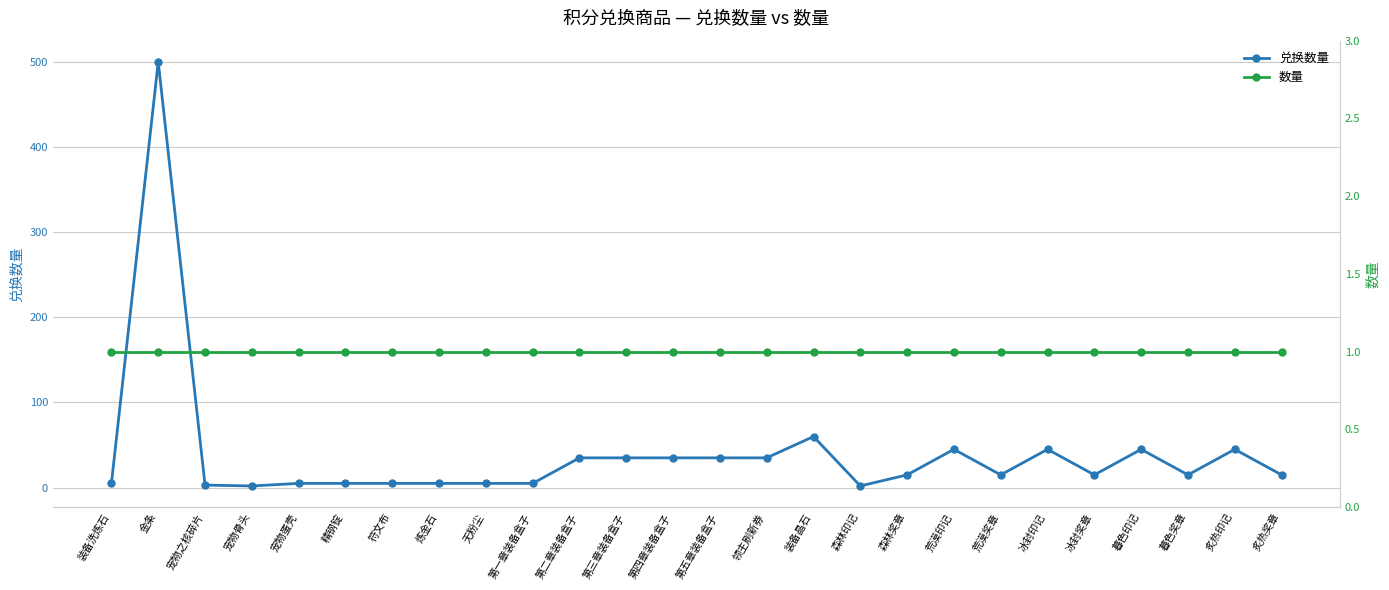

True or false: 数量 has a value of 1 at 炙热奖章.

True